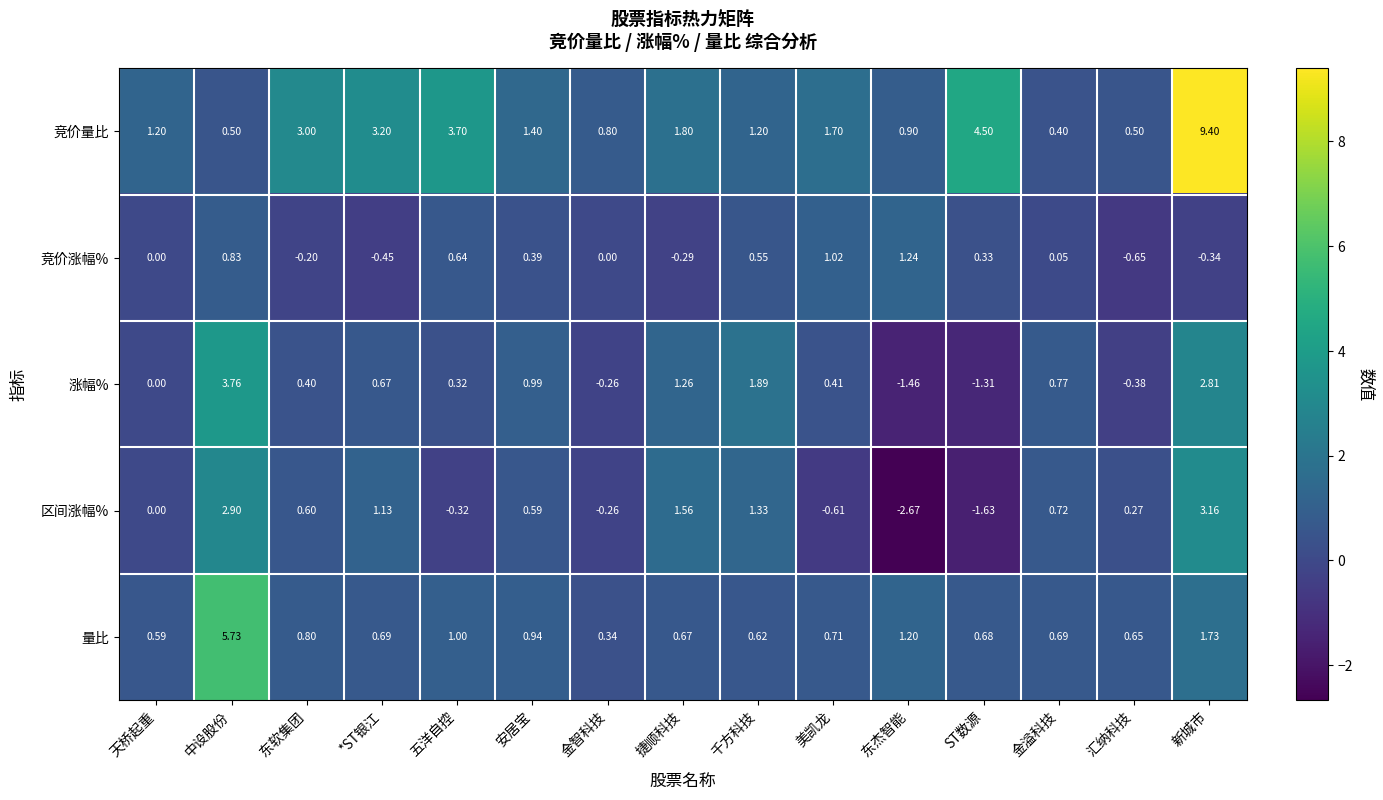

At how many categories does at least one series exceed 7?

1